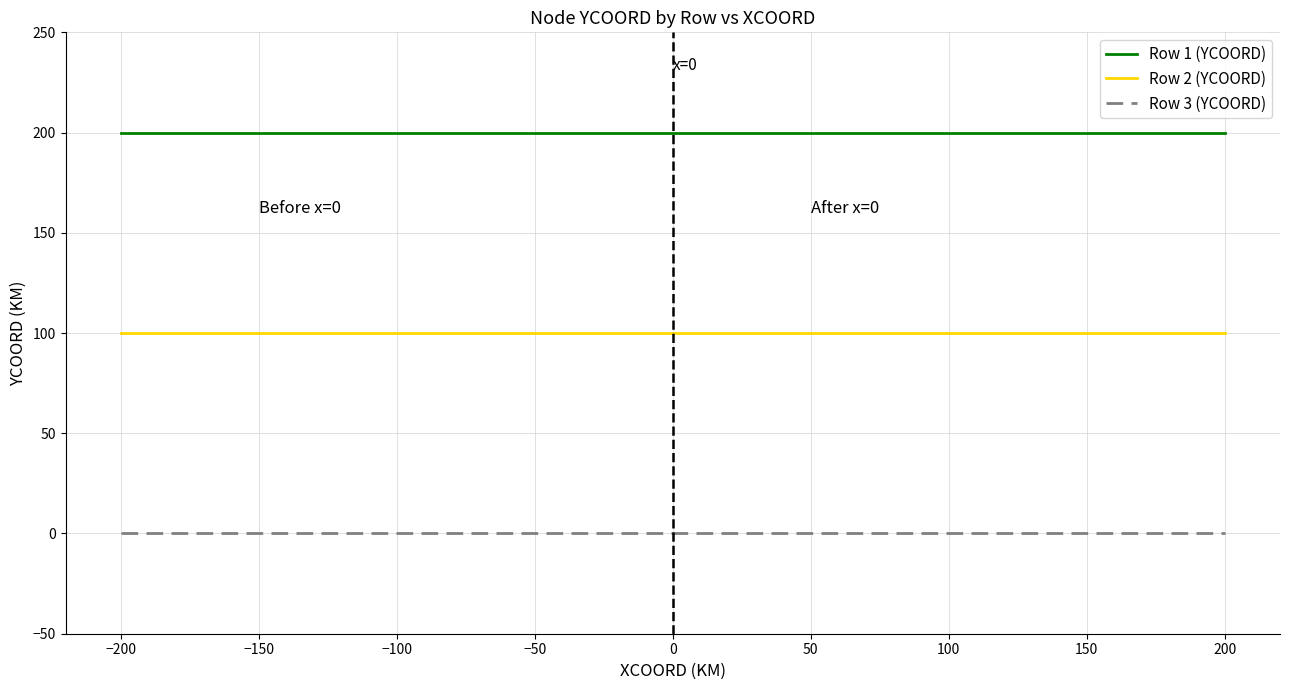

At how many categories does at least one series exceed 54?

5